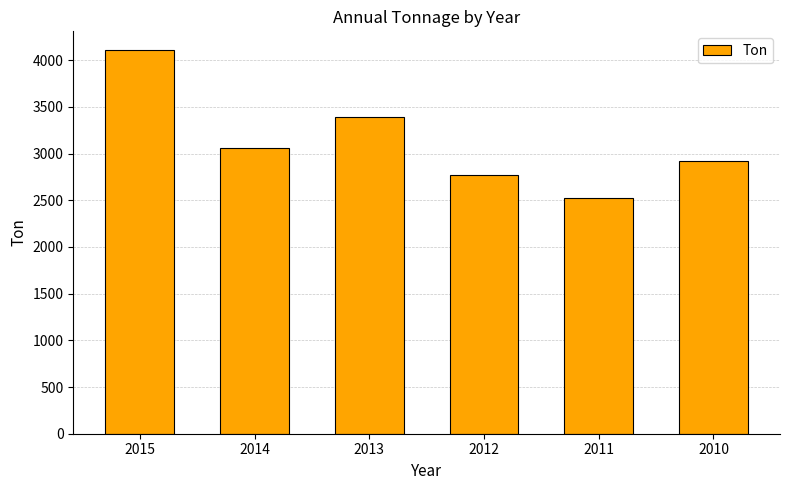

The value at 2013 is 3386. True or false?

True